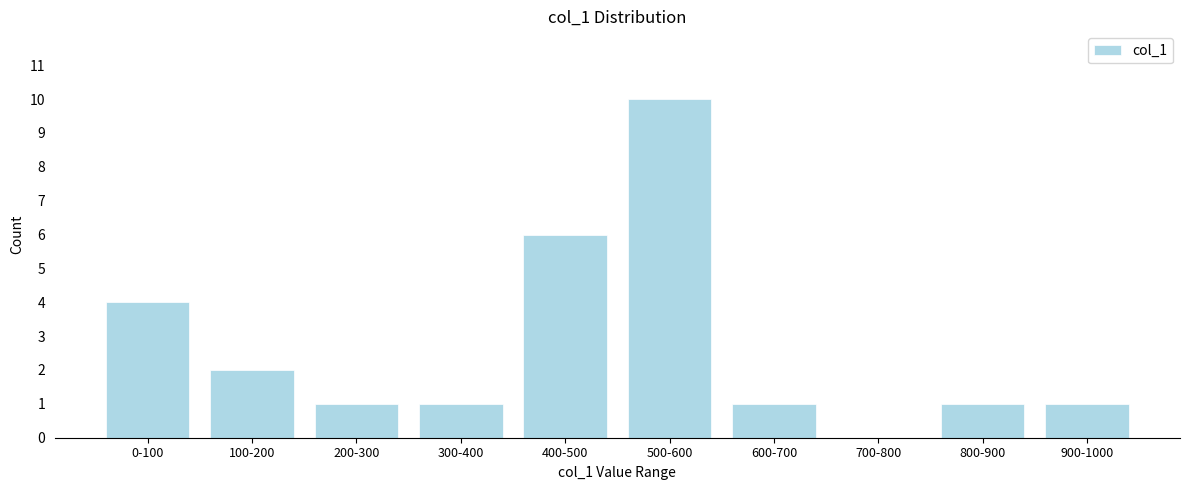

Reading right to left, what are all the values shown in this chart?

900-1000=1	800-900=1	700-800=0	600-700=1	500-600=10	400-500=6	300-400=1	200-300=1	100-200=2	0-100=4